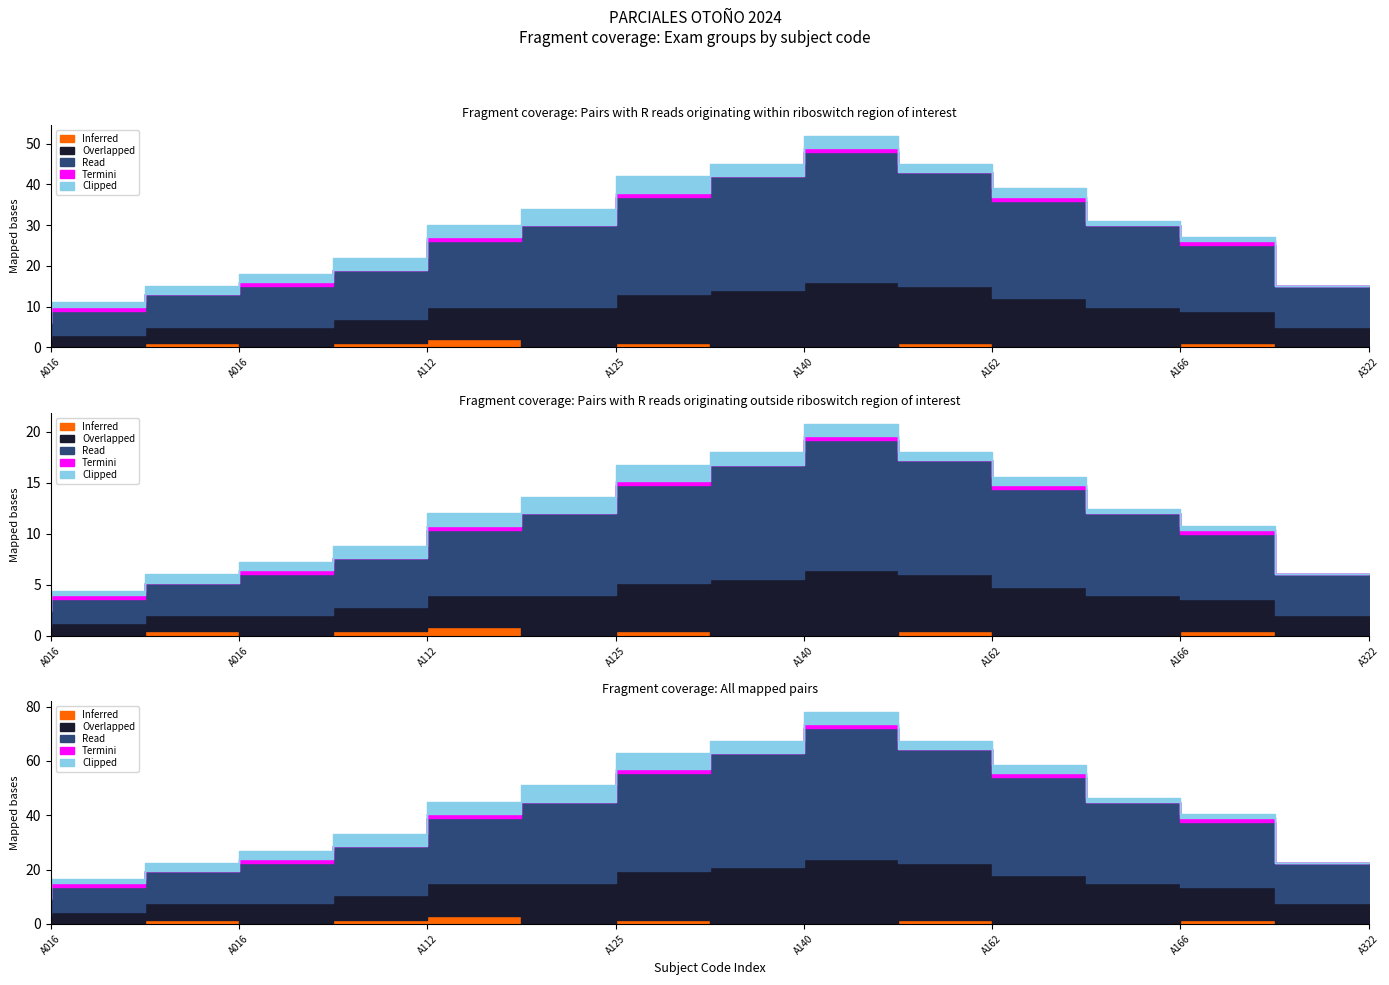

What is the difference between the maximum and minimum values in the Termini series?

1